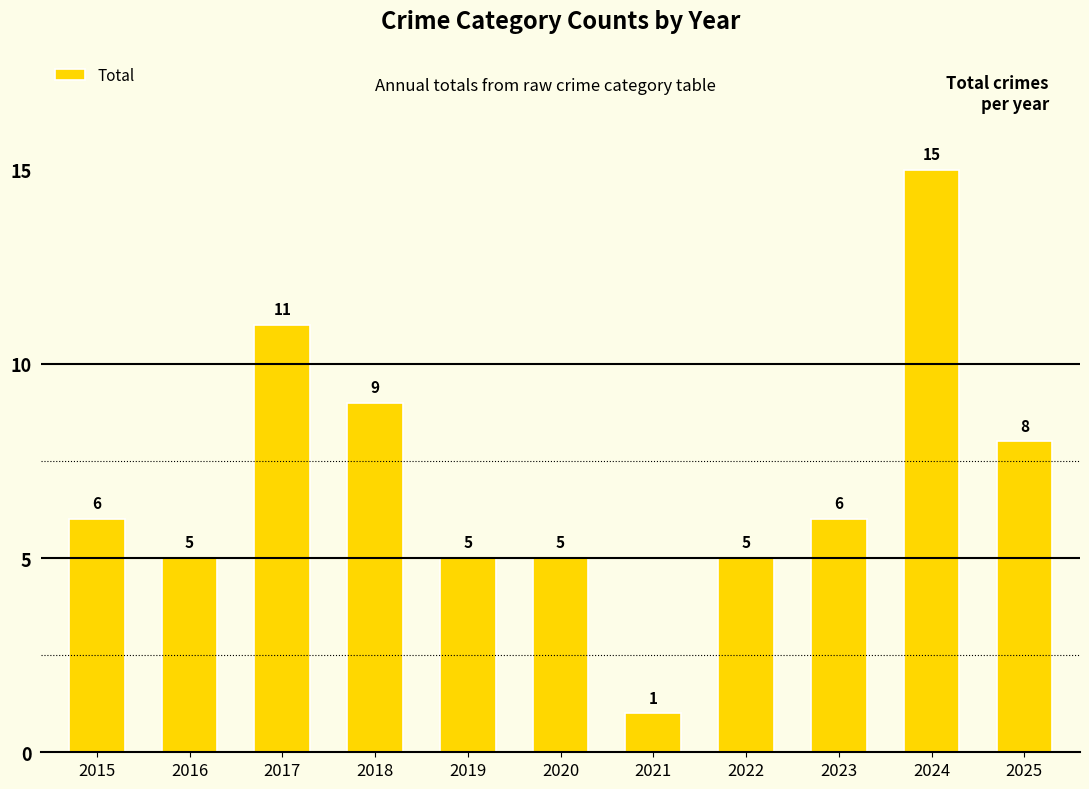

What is the average value?

7